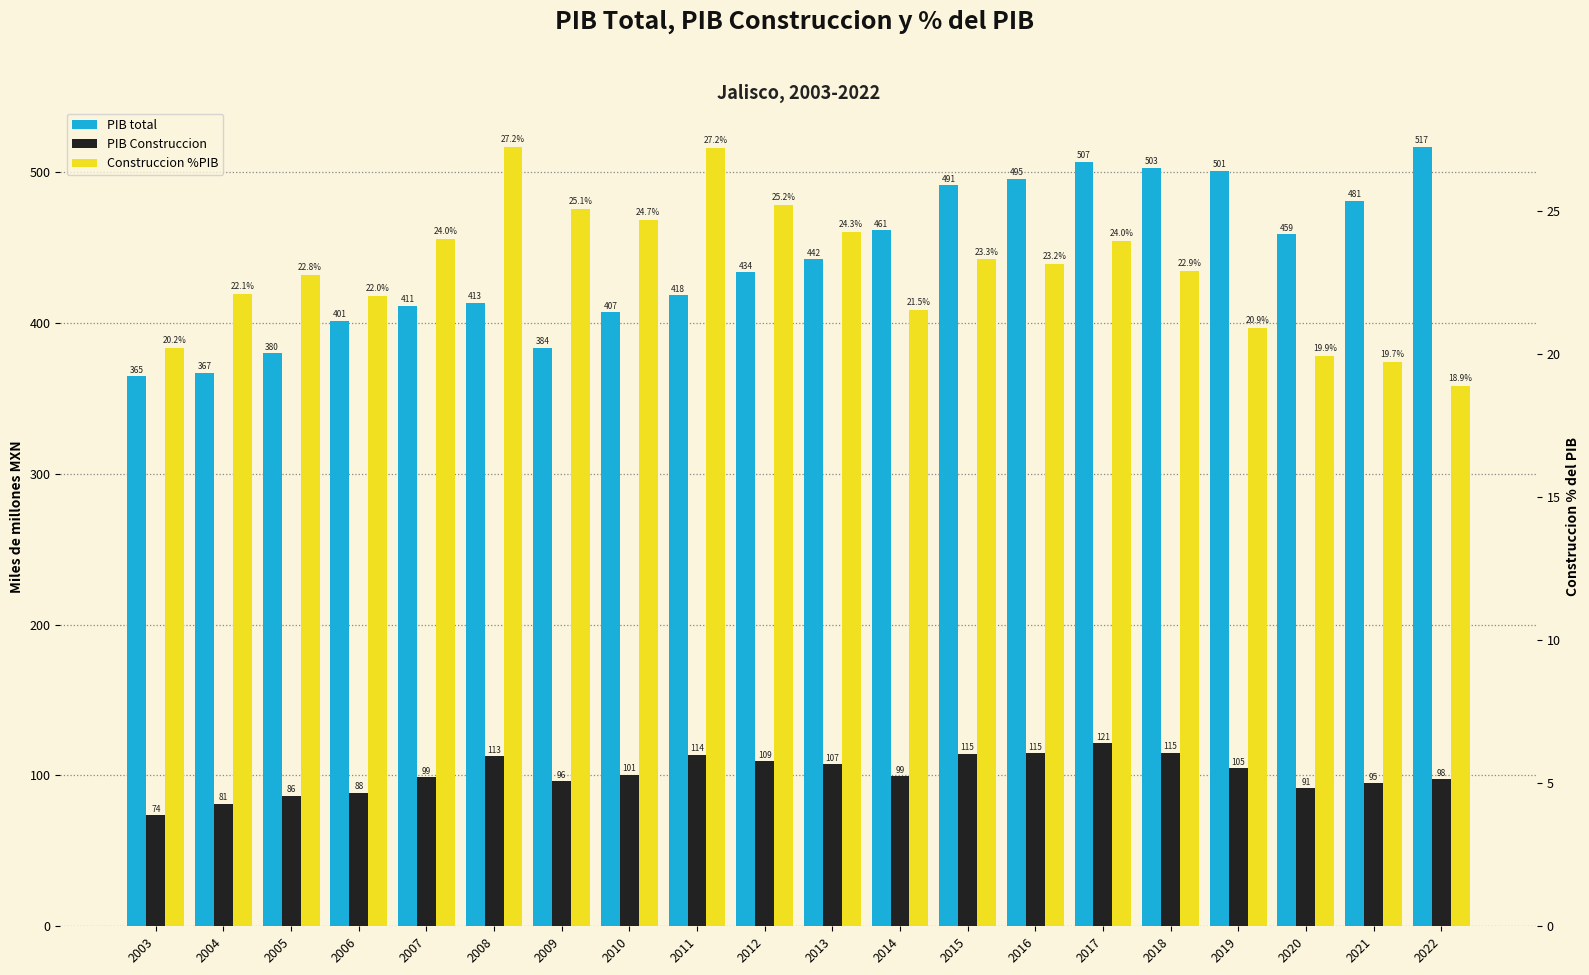

What is the difference between the highest and lowest values at 2018?

479.9